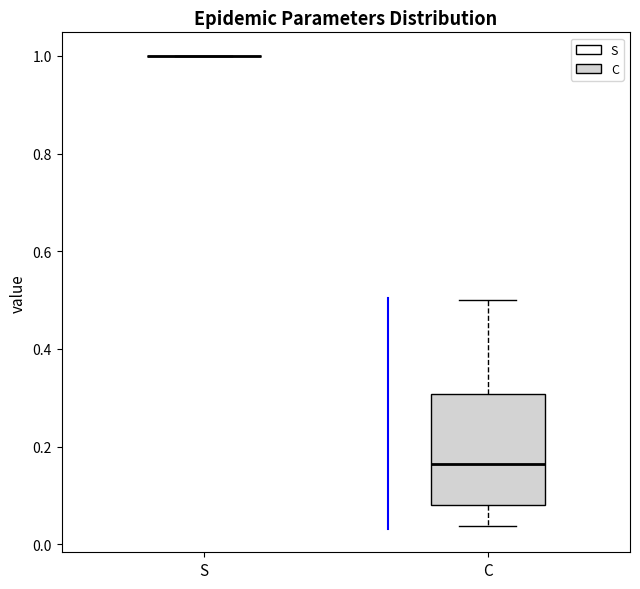

Comparing the boxes themselves (not the whiskers), which one is the tallest?

C